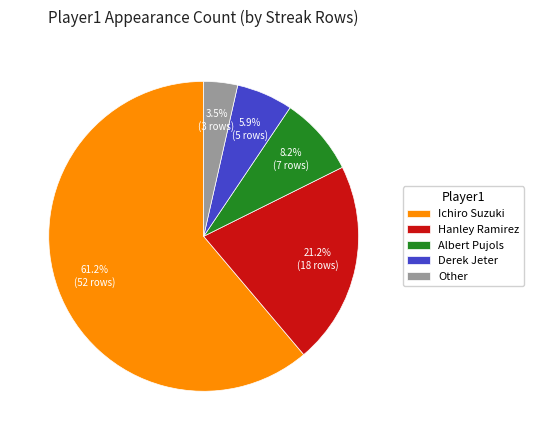

What percentage do Hanley Ramirez and Ichiro Suzuki together represent?

82.4%